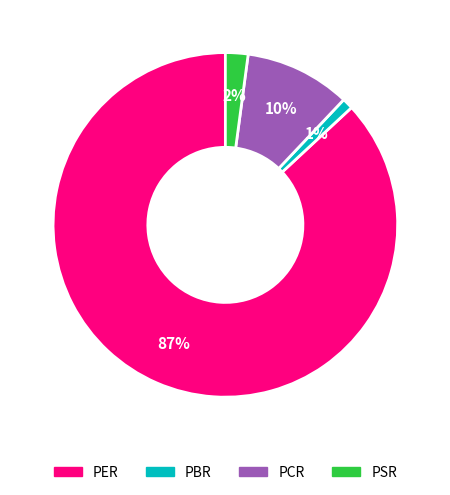

To the nearest percent, what percentage of the pie is PCR?

10%